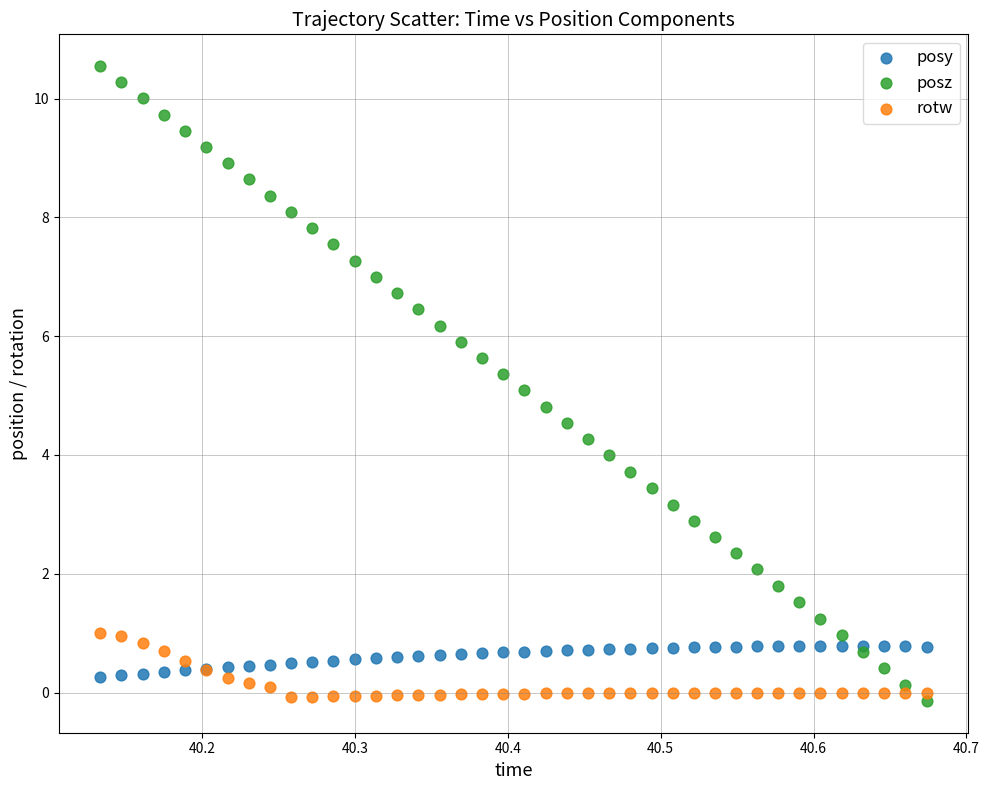

Which series contains the highest Y value?

posz